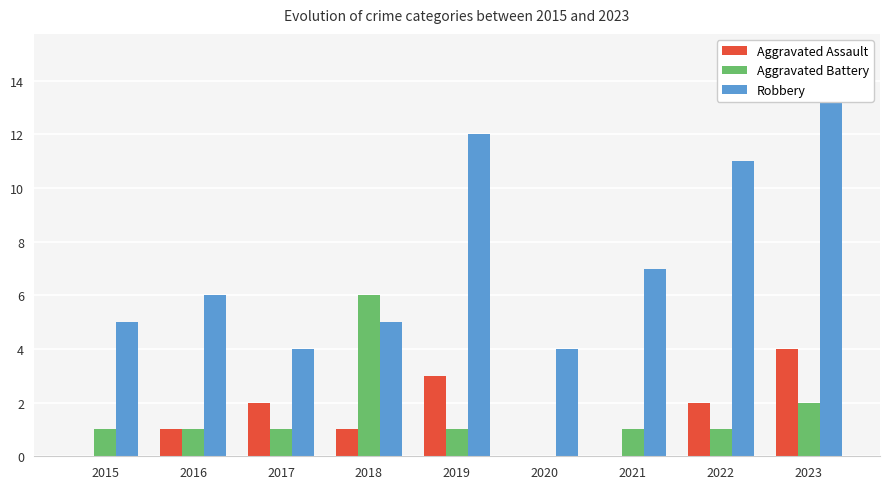

How many data points in Robbery are less than 6?

4